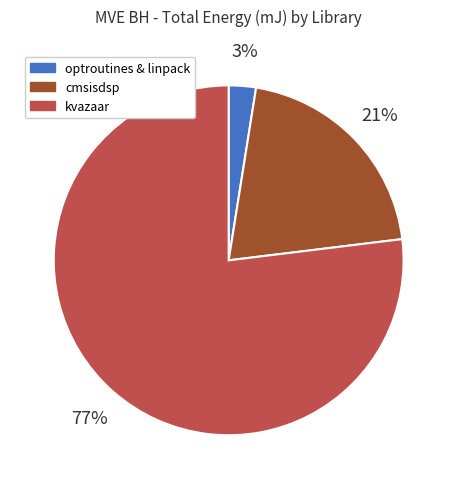

Is there any slice that represents more than half of the pie?

Yes